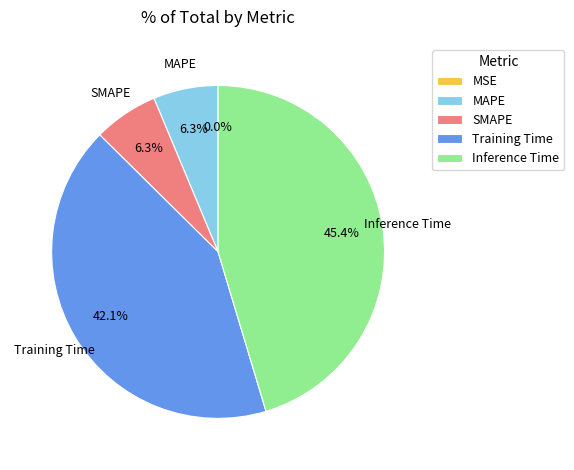

What portion of the pie excludes SMAPE?

93.7%